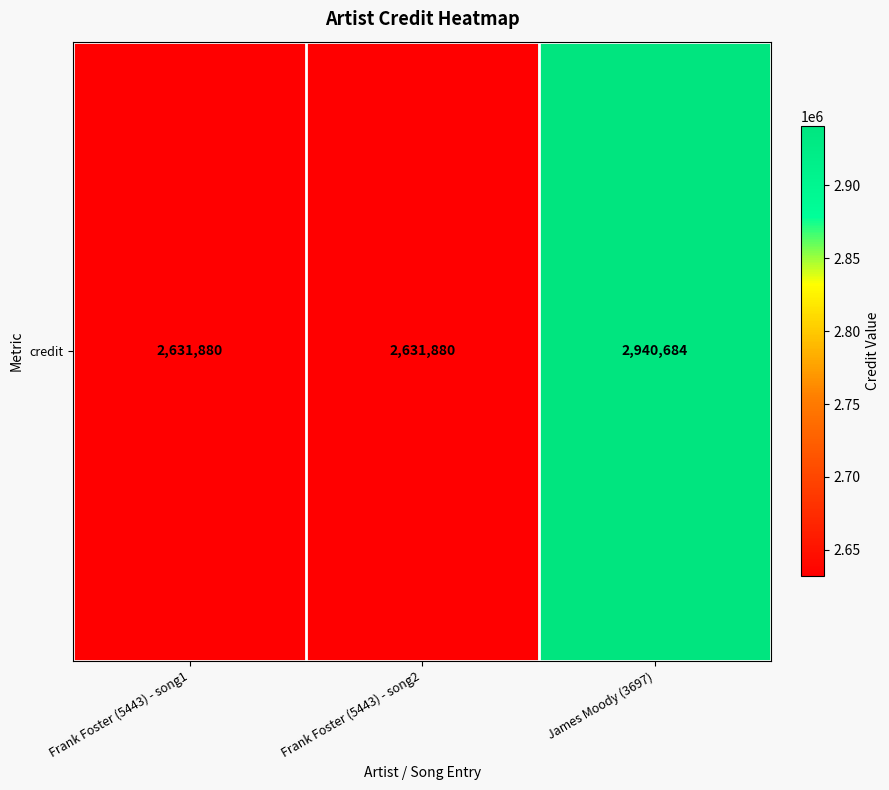

How many categories are shown in the chart?

3